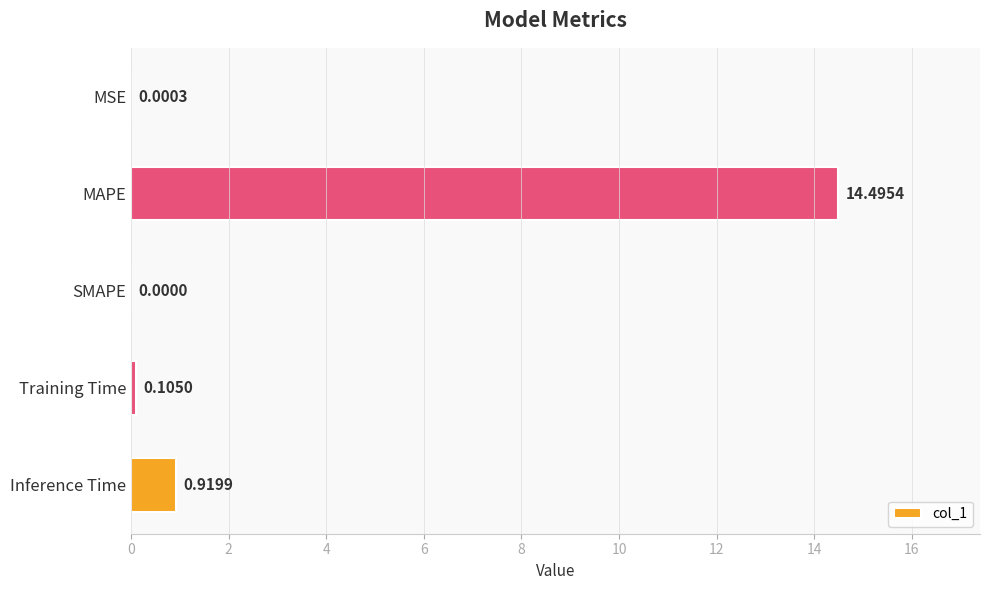

What is the sum of all values?

15.5